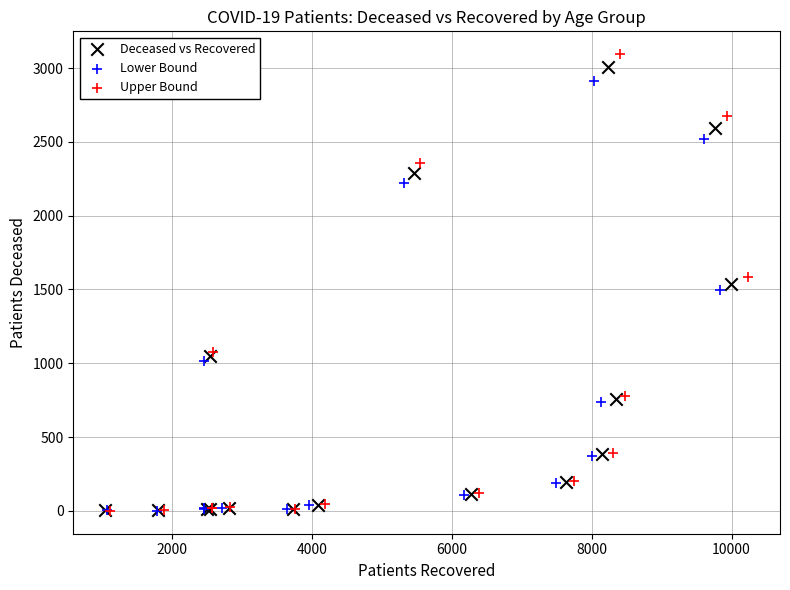

What are all the series names shown in the legend?

Deceased vs Recovered, Lower Bound, Upper Bound